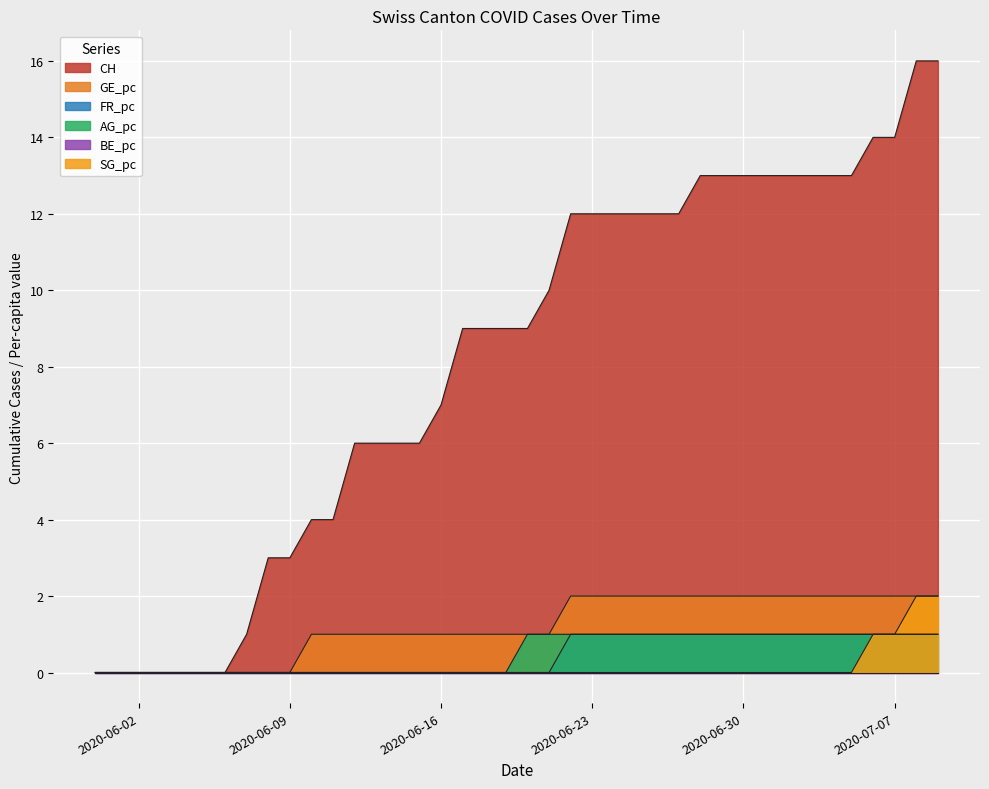

What is the difference between the GE_pc values at 2020-06-25 and 2020-06-19?

1